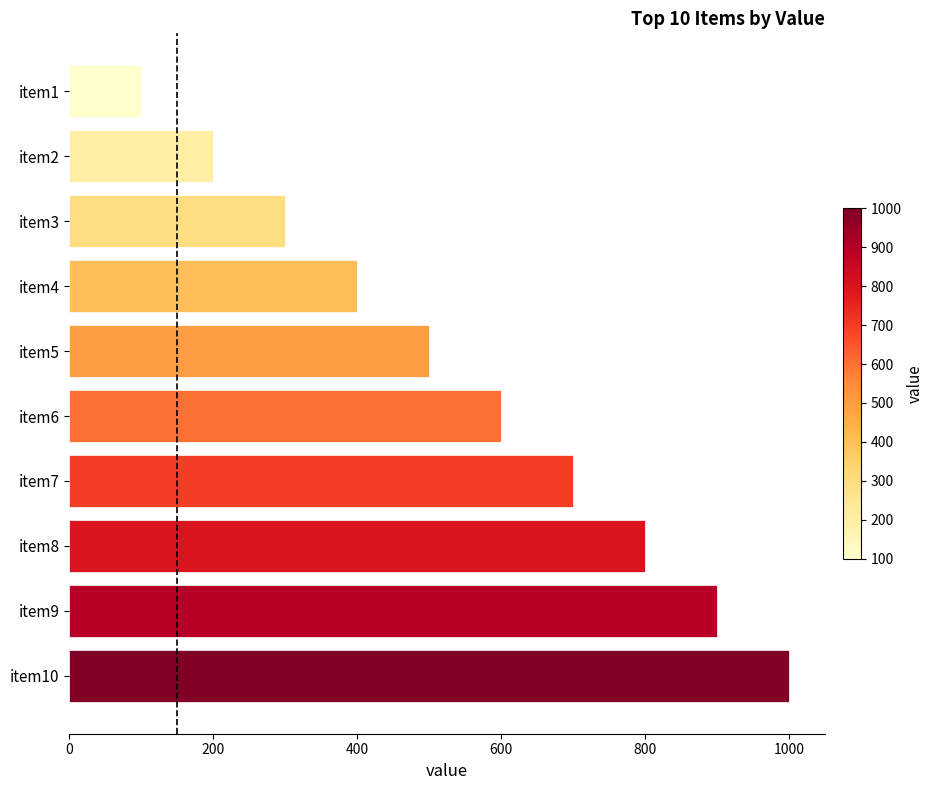

How many bars are there in total?

10